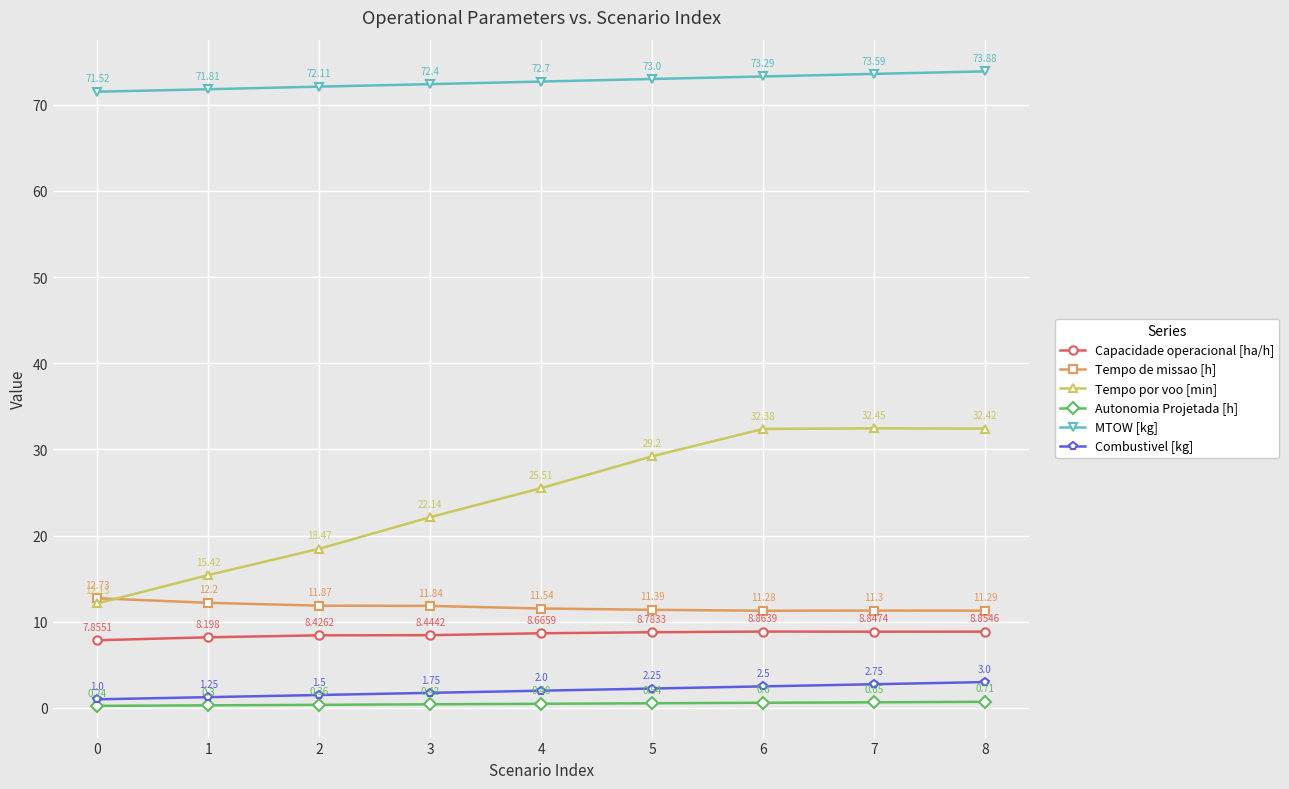

What are all the series names shown in the legend?

Capacidade operacional [ha/h], Tempo de missao [h], Tempo por voo [min], Autonomia Projetada [h], MTOW [kg], Combustivel [kg]